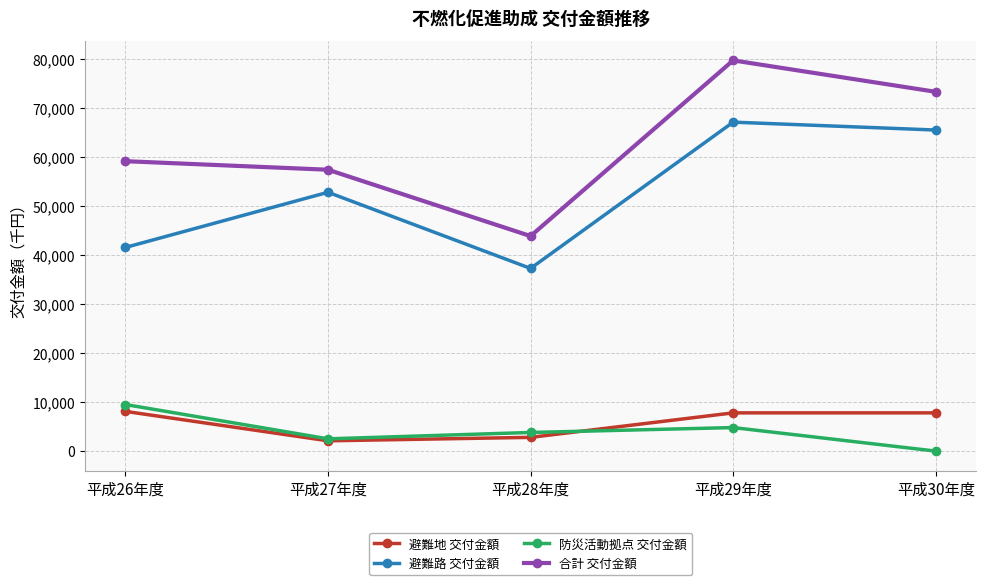

True or false: 避難路 交付金額 and 防災活動拠点 交付金額 intersect in this chart.

False